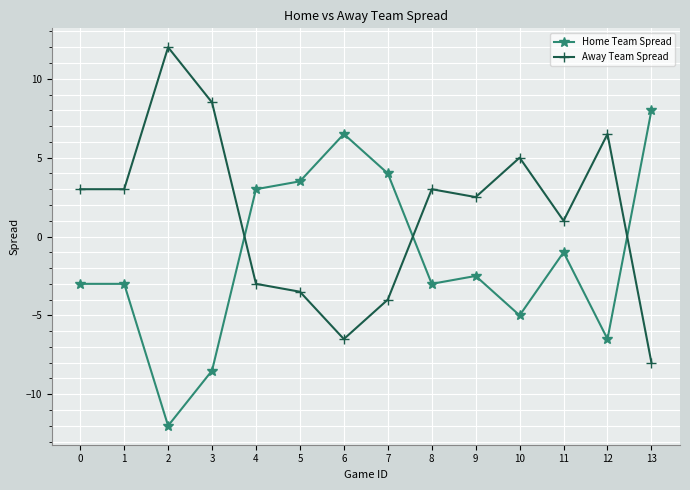

Which category has the highest value across all series?

2